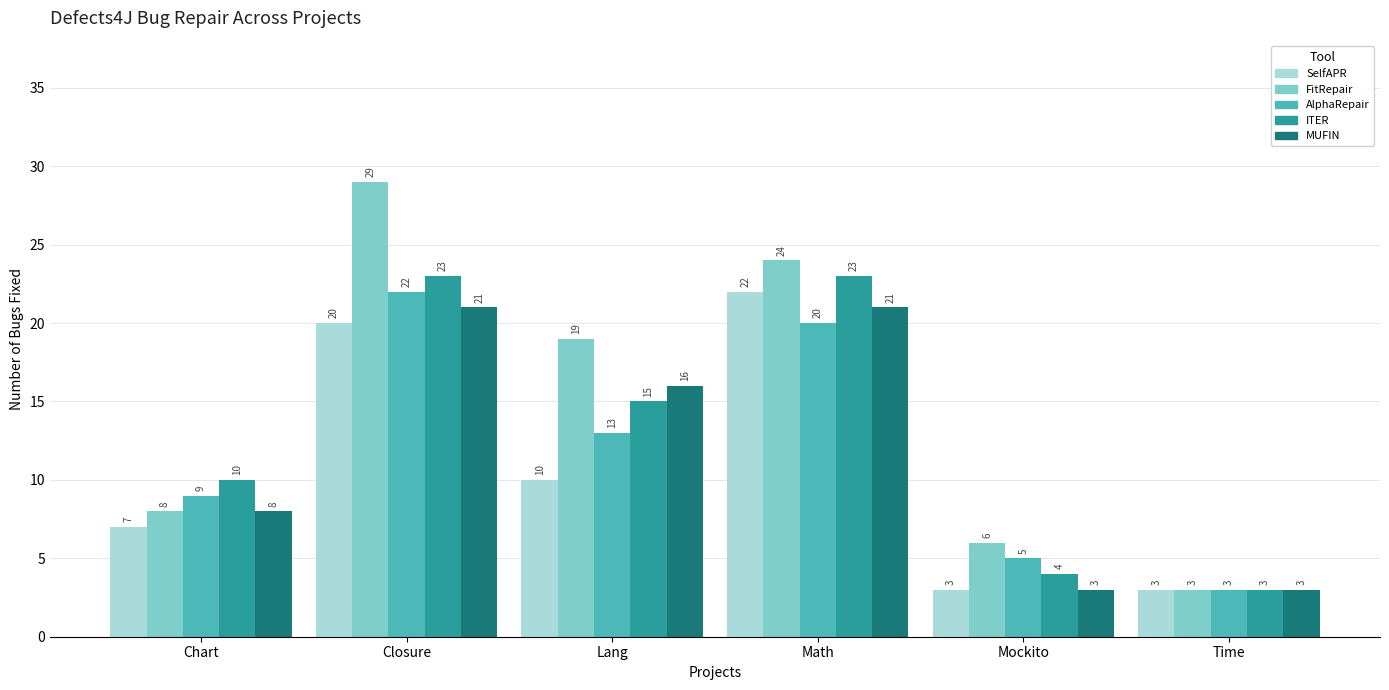

What position from the right is Lang?

4